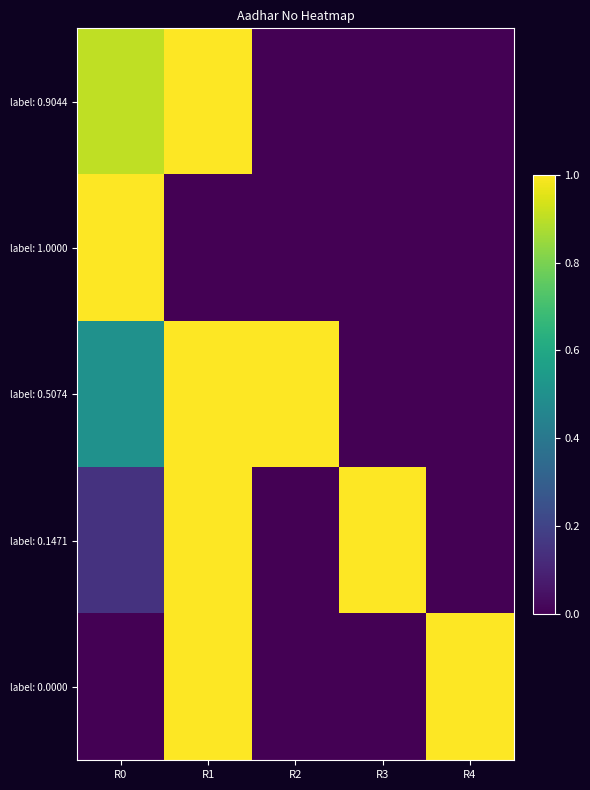

At how many categories does at least one series exceed 0?

5